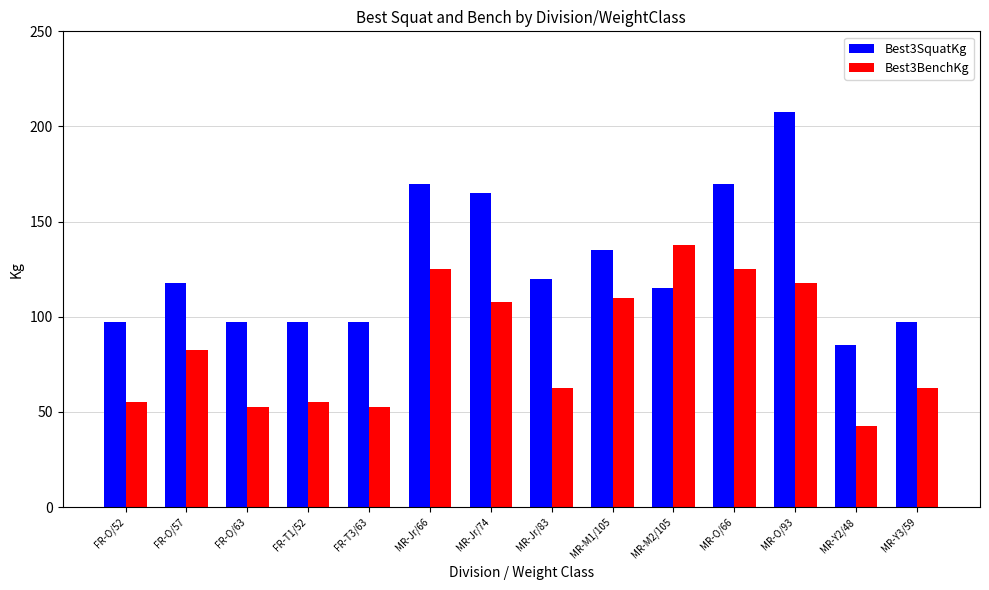

Reading left to right, list all the values displayed in this chart.

Best3SquatKg: 97.5	117.5	97.5	97.5	97.5	170.0	165.0	120.0	135.0	115.0	170.0	207.5	85.0	97.5
Best3BenchKg: 55.0	82.5	52.5	55.0	52.5	125.0	107.5	62.5	110.0	137.5	125.0	117.5	42.5	62.5